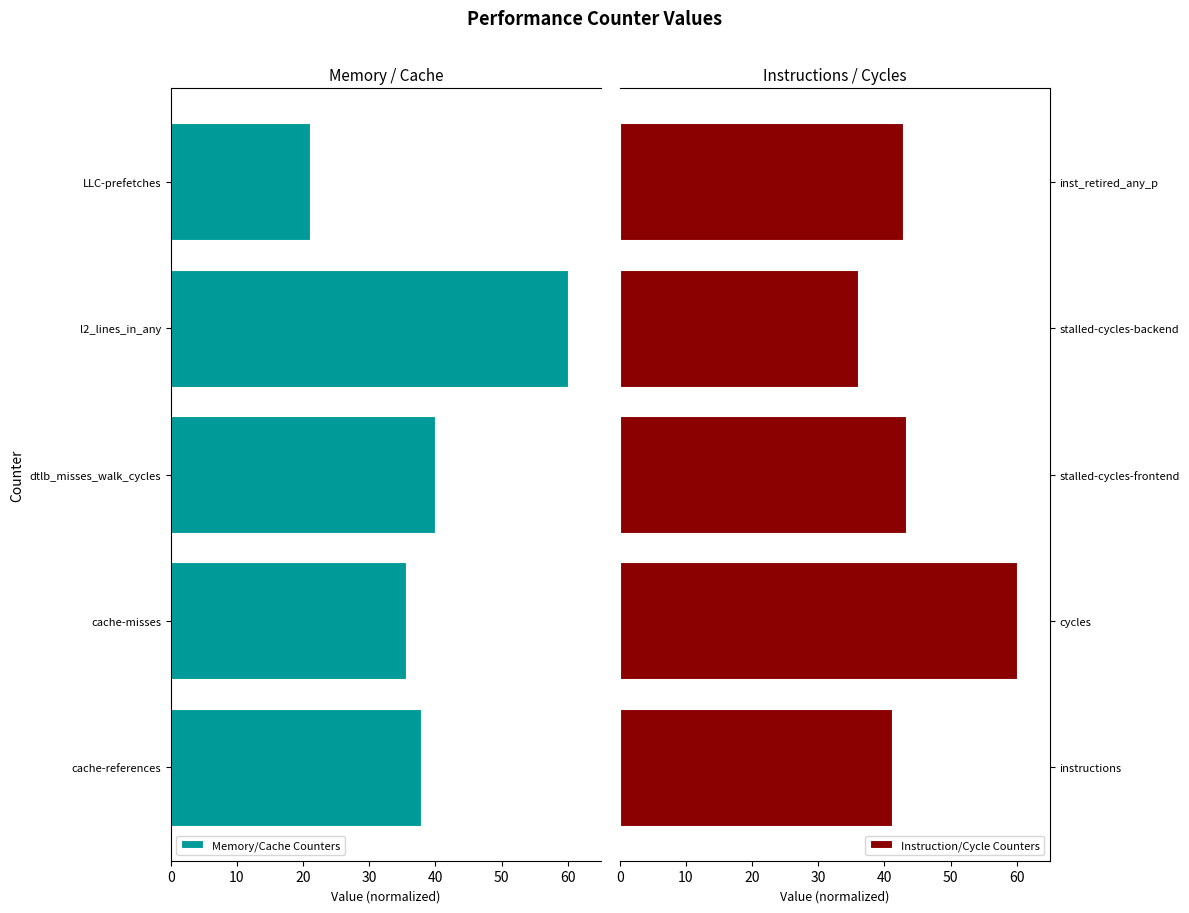

What are all the series names shown in the legend?

Memory/Cache Counters, Instruction/Cycle Counters